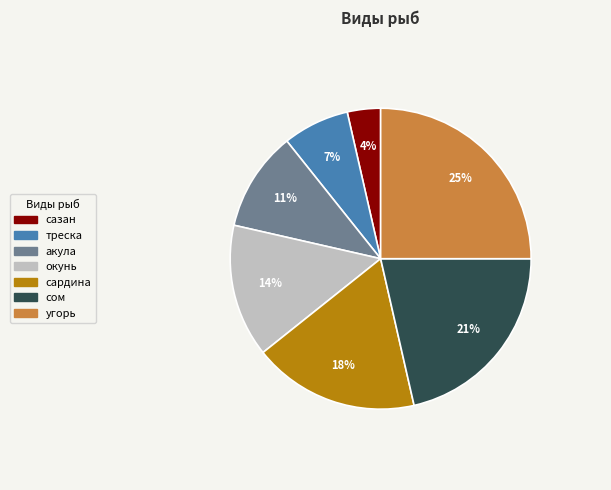

To the nearest percent, what is the combined percentage of сазан and окунь?

18%